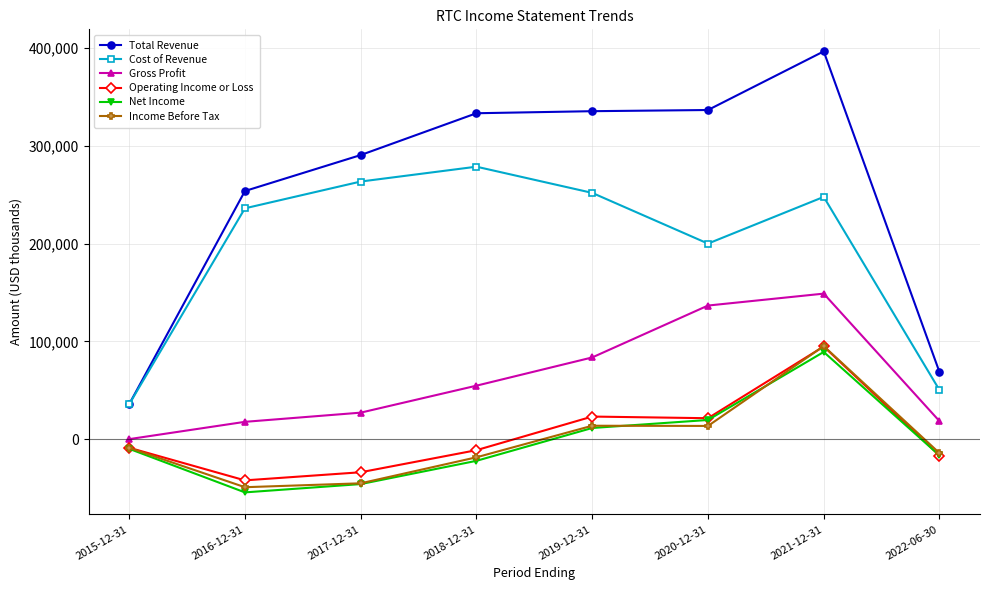

The value of Operating Income or Loss at 2016-12-31 is -18737. True or false?

False